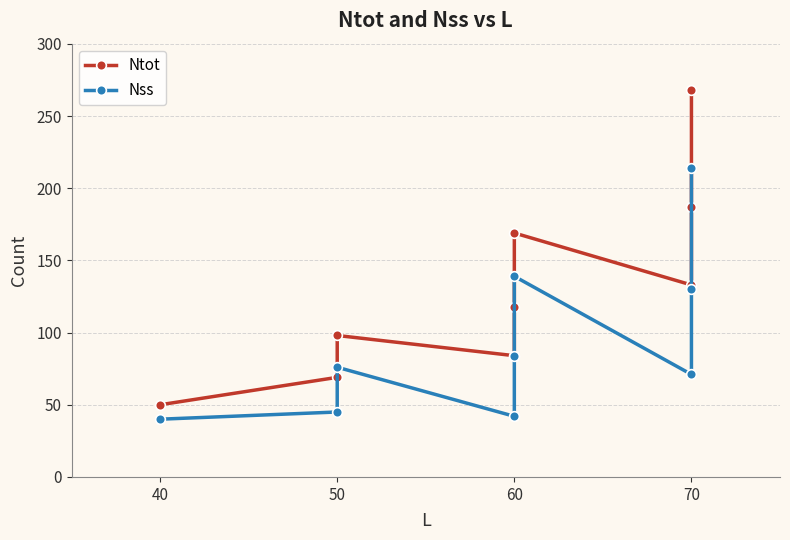

How many lines are shown in the chart?

2